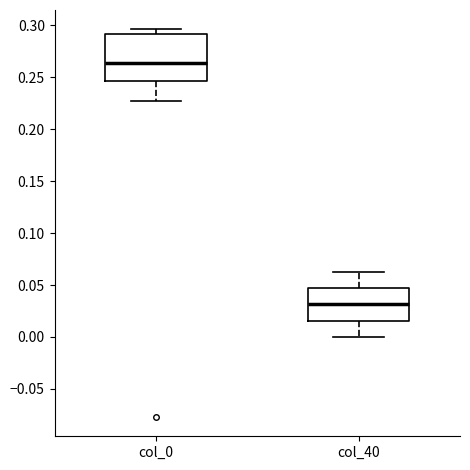

Which box's median line is the highest?

col_0